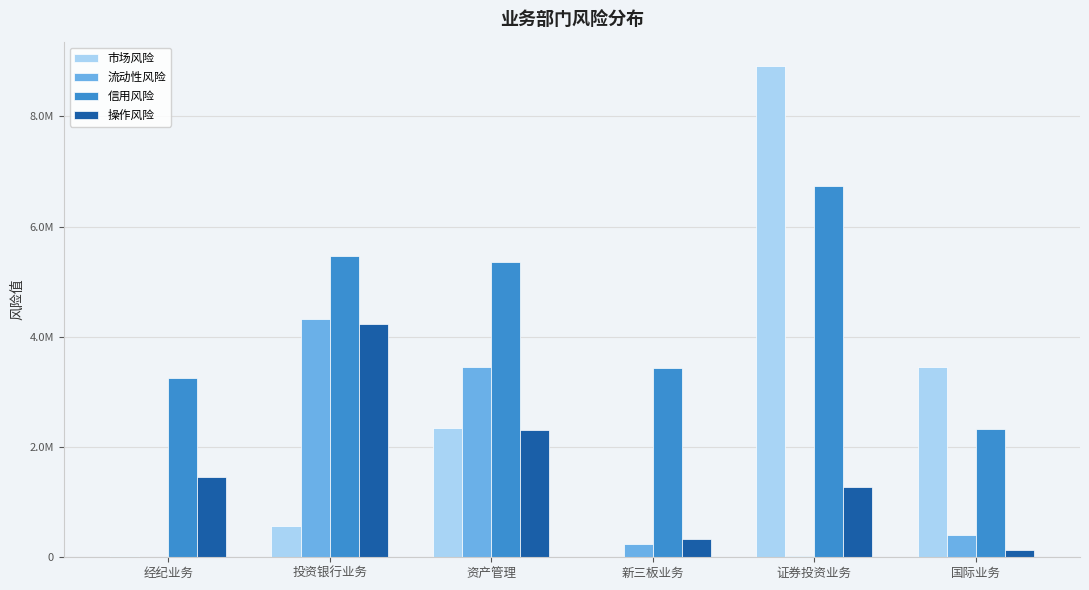

What are all the series names shown in the legend?

市场风险, 流动性风险, 信用风险, 操作风险